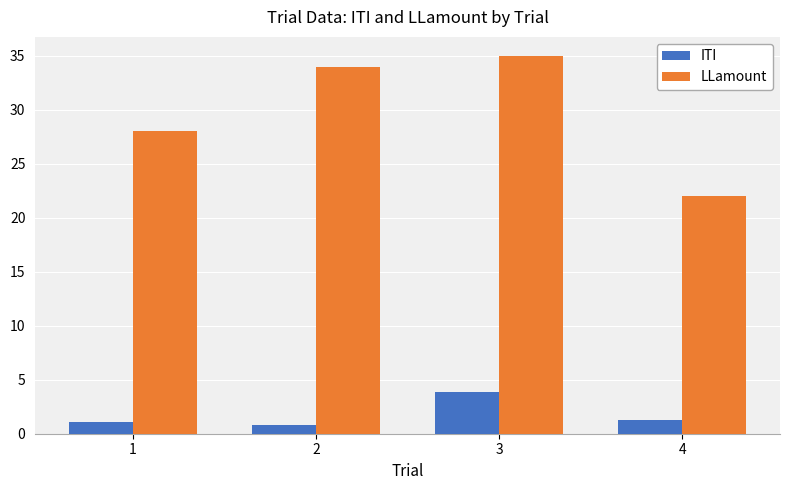

Rank the series by their maximum value, from lowest to highest.

ITI, LLamount